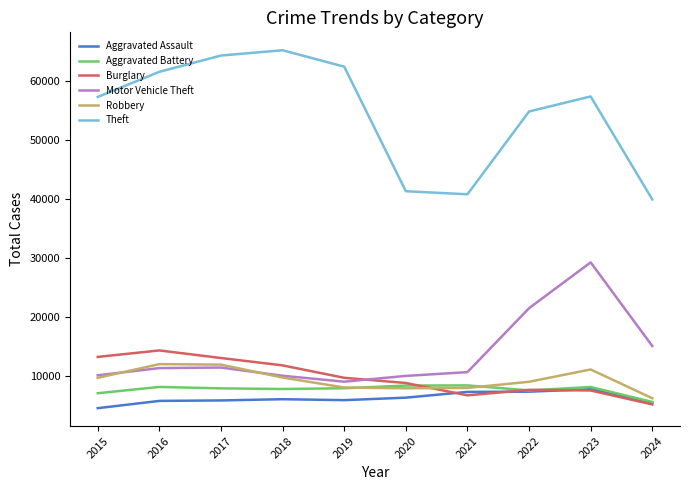

Where is Theft nearest to the value 52614?

2022